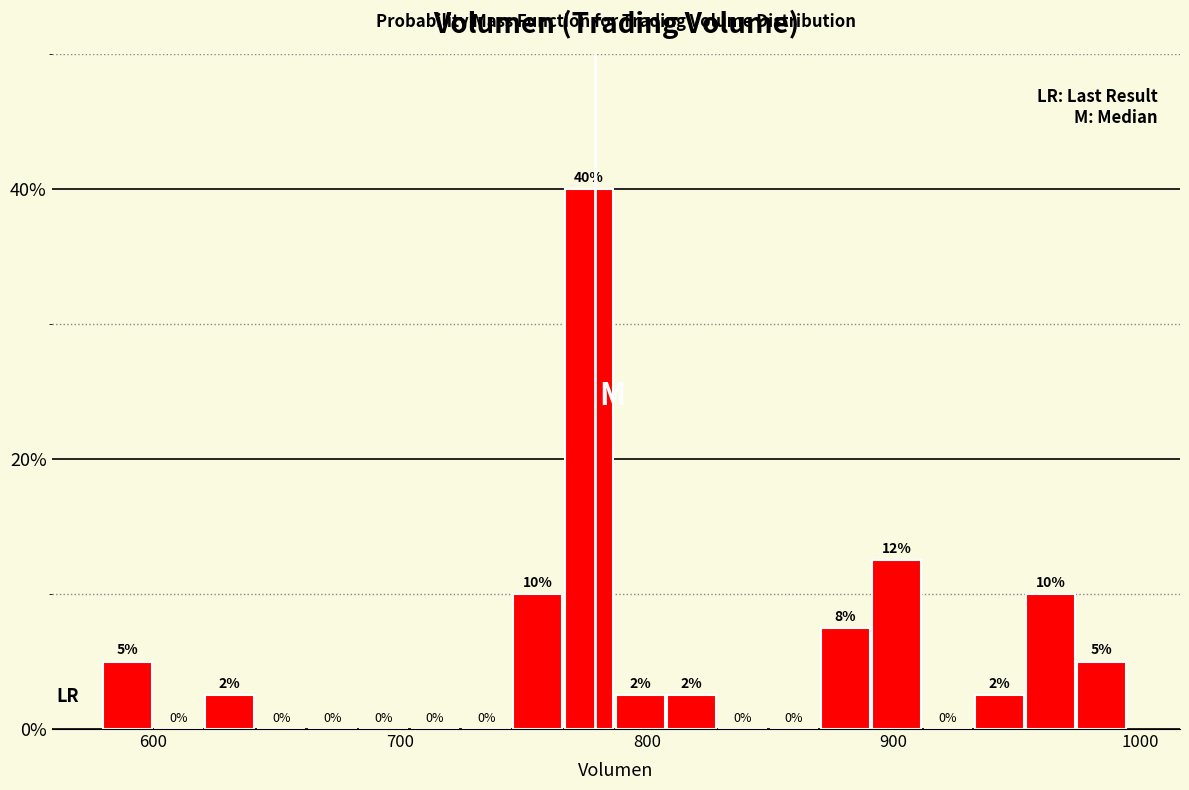

Around what value on the x-axis is the tallest bar? Give the approximate position of its centre, as read against the axis.

780